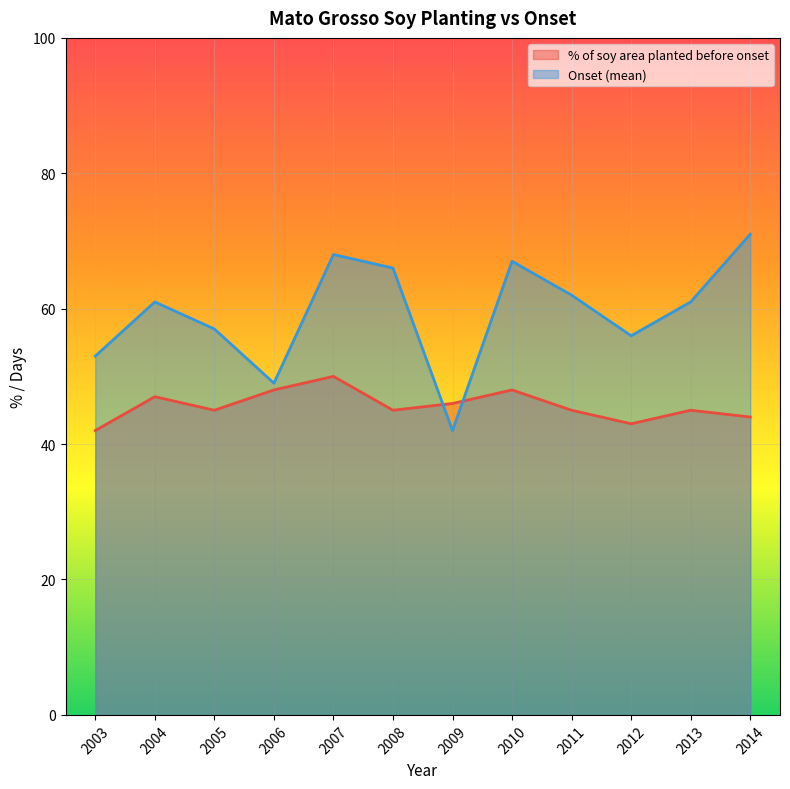

Where is the first local maximum for % of soy area planted before onset?

2004